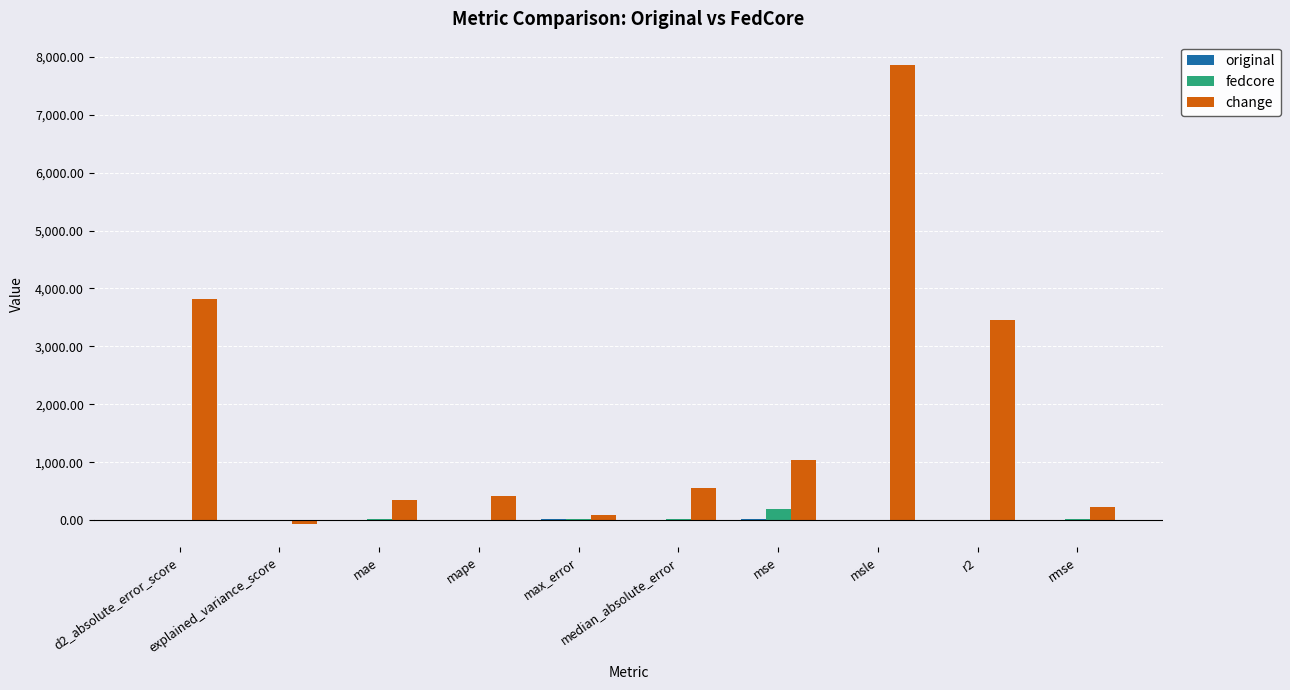

Which category has the highest value across all series?

msle